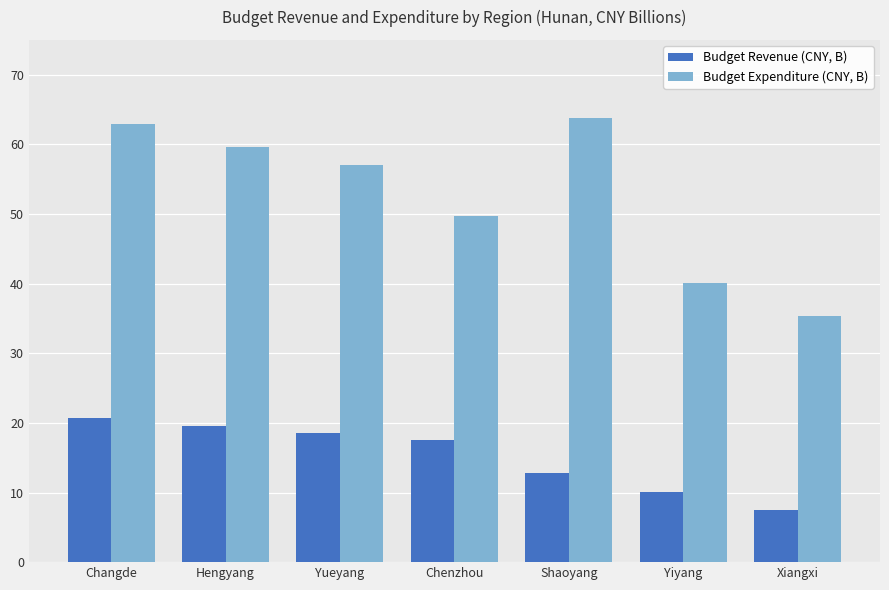

Which series has the widest spread of values?

Budget Expenditure (CNY, B)